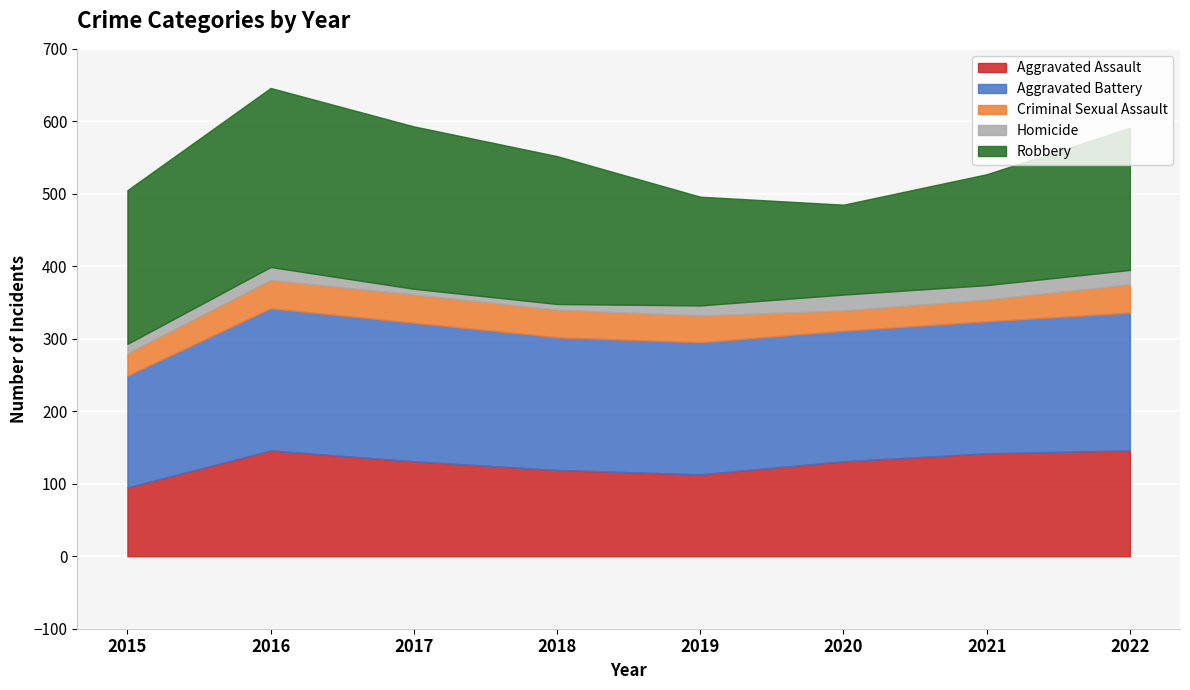

Read the Homicide value at 2015, to the nearest 5.

15